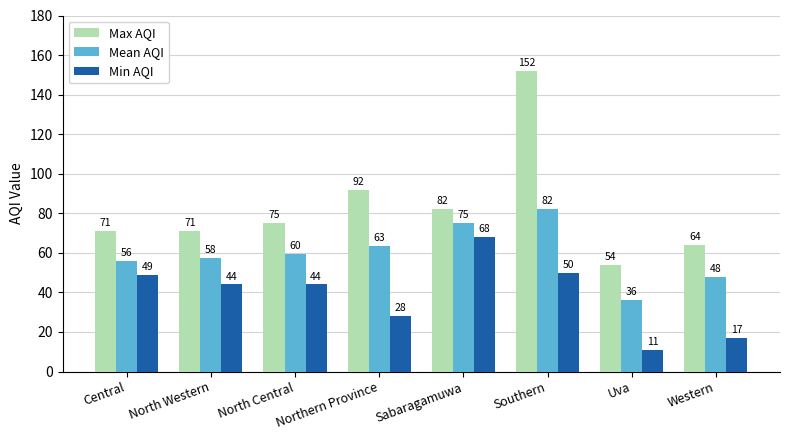

Rank the series by their maximum value, from lowest to highest.

Min AQI, Mean AQI, Max AQI